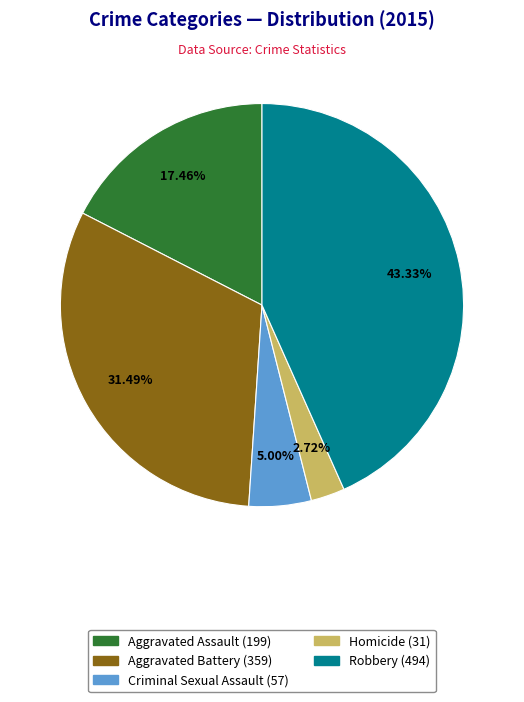

Which slice is the largest?

Robbery